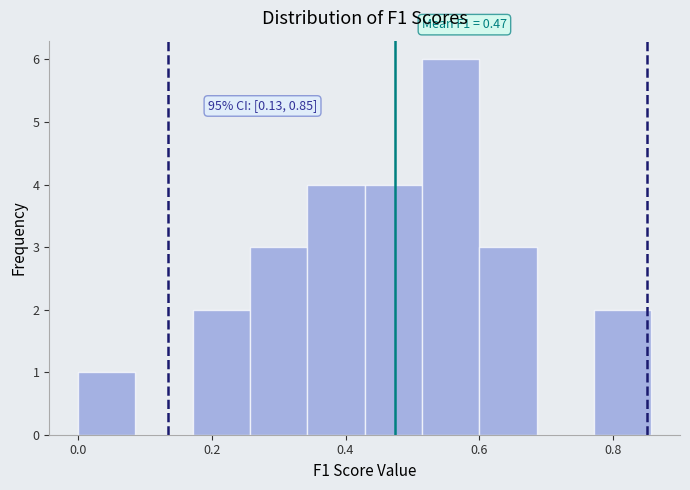

Over which range of the x-axis is the bar tallest?

0.52 to 0.60